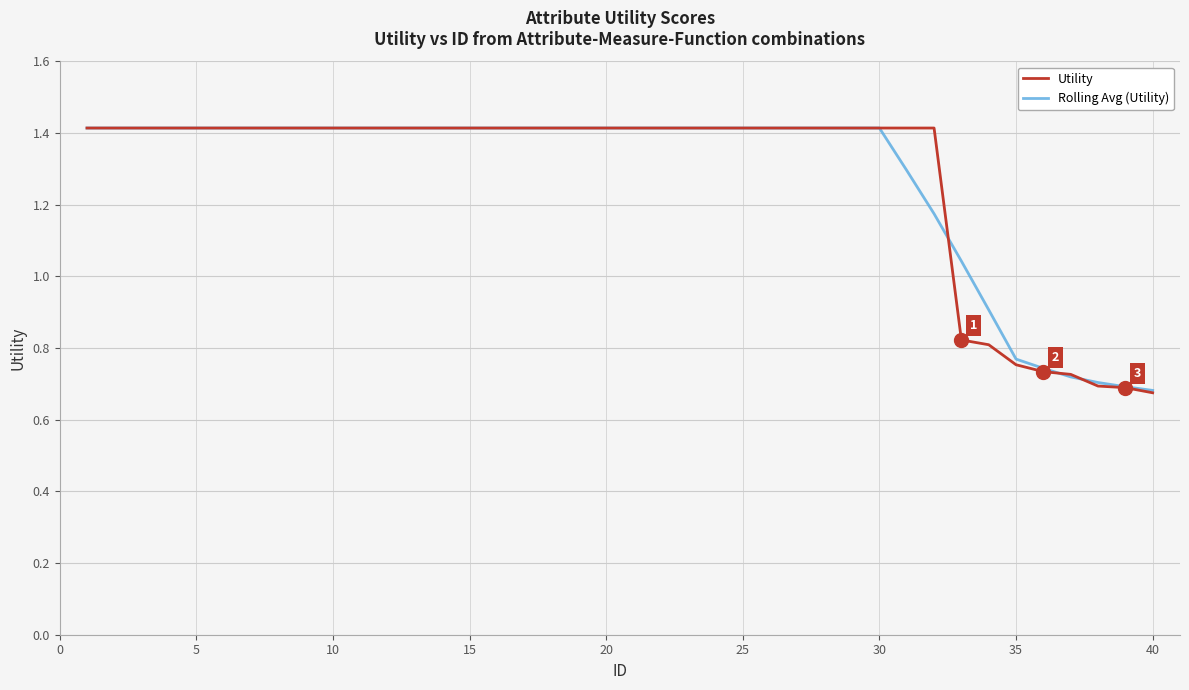

What is the sum of all Utility values?

51.2